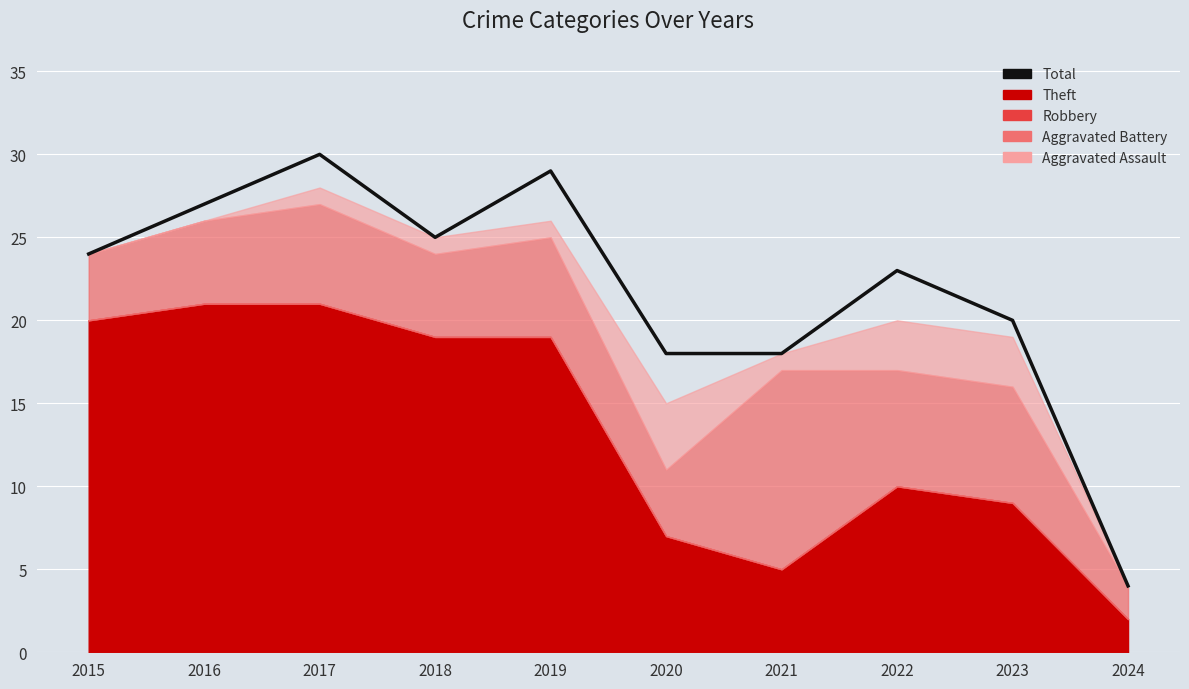

What is the average value?

22